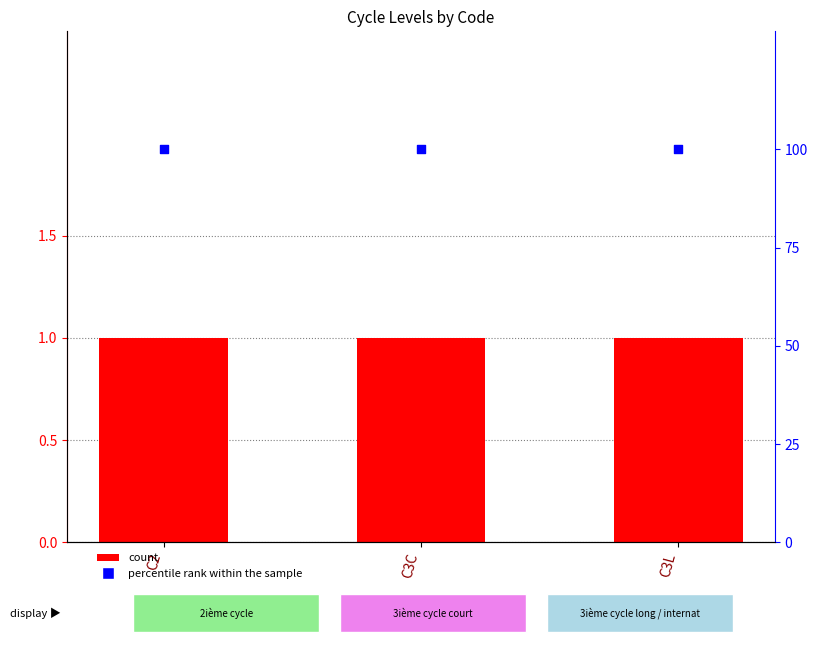

At how many categories does at least one series exceed 38?

3